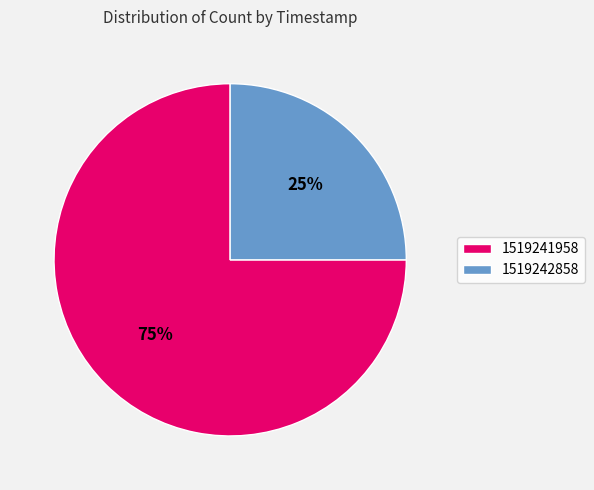

Does any single category account for the majority?

Yes